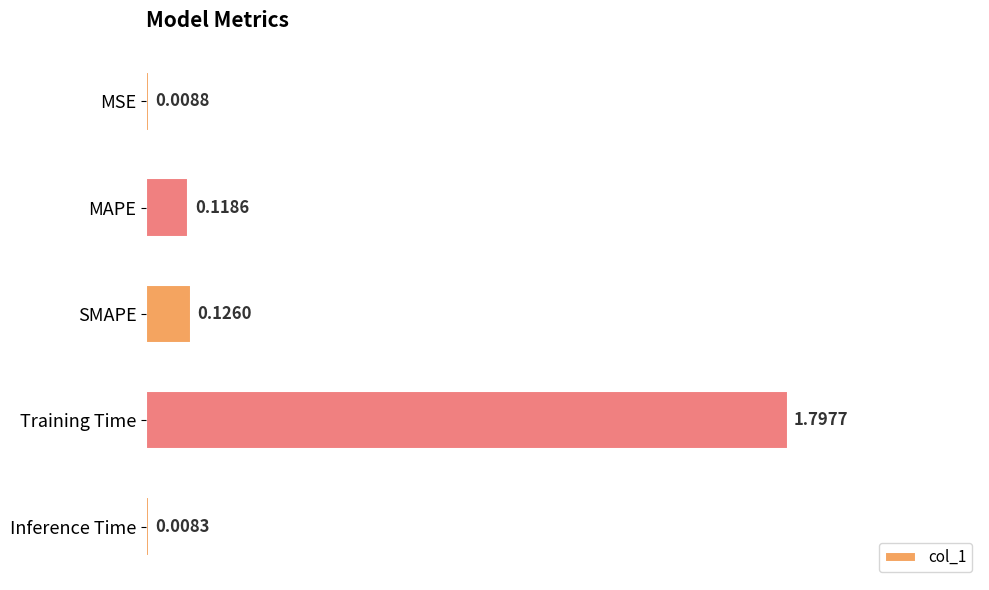

Rank the categories by value from highest to lowest.

Training Time, SMAPE, MAPE, MSE, Inference Time